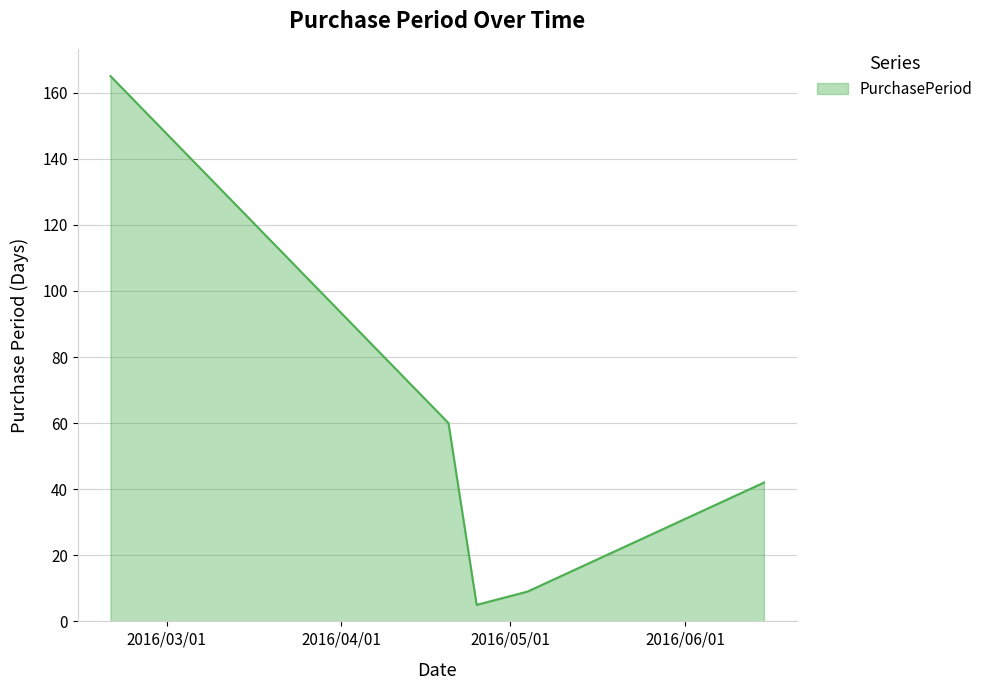

True or false: the data has more than 0 interior local peaks.

False